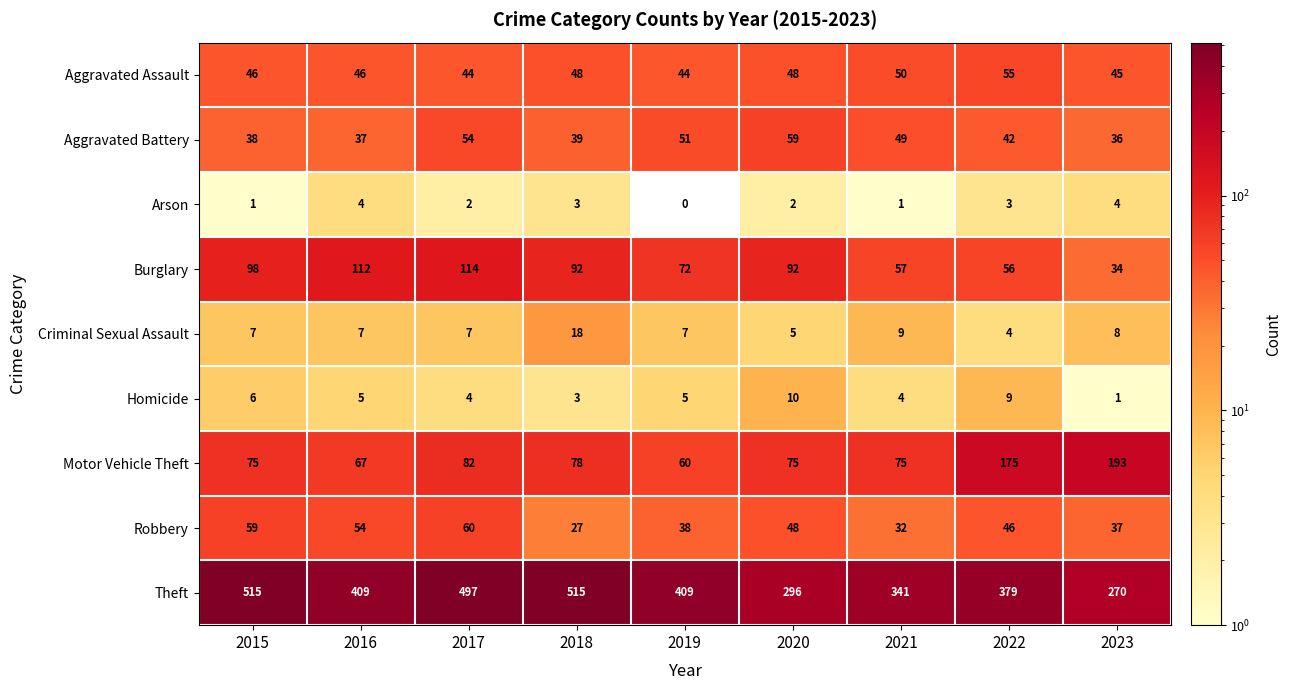

What is the difference between the highest and lowest values at 2015?

514